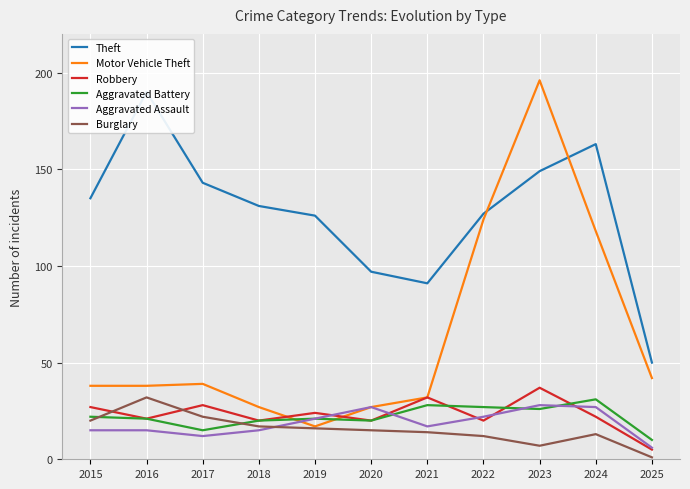

Which has a higher value, 2022 or 2020?

2022